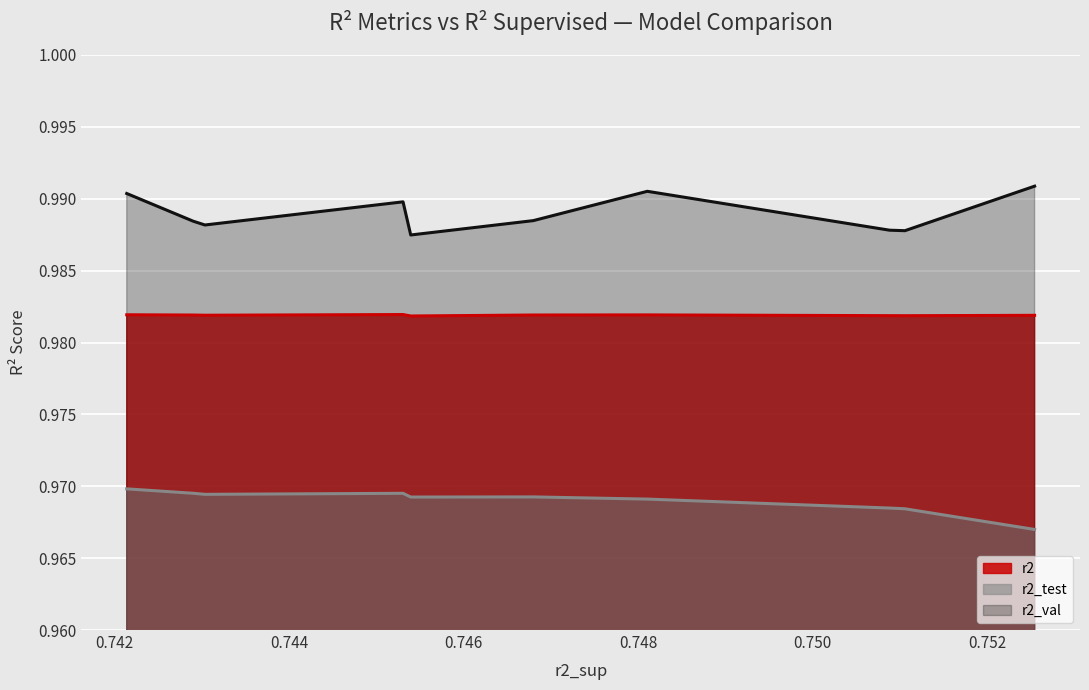

How many r2_test values are between 0 and 1?

10